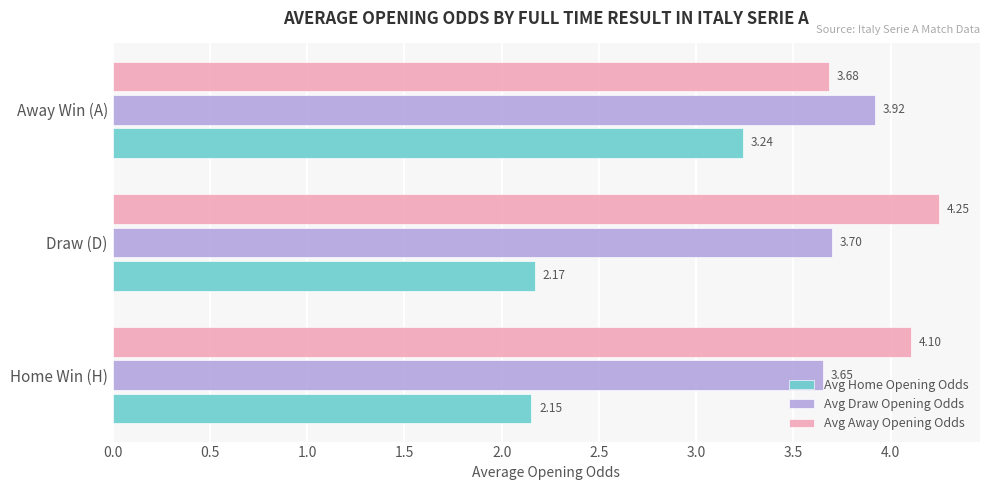

Where is Avg Home Opening Odds nearest to the value 2?

Home Win (H)